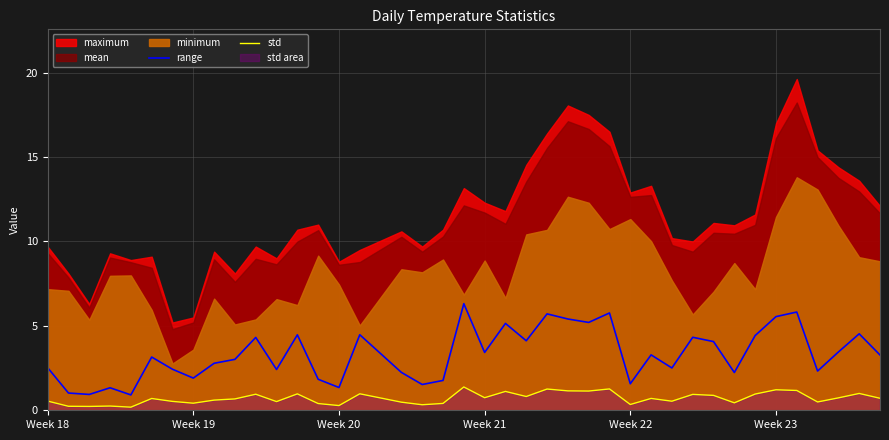

True or false: range and std intersect in this chart.

False